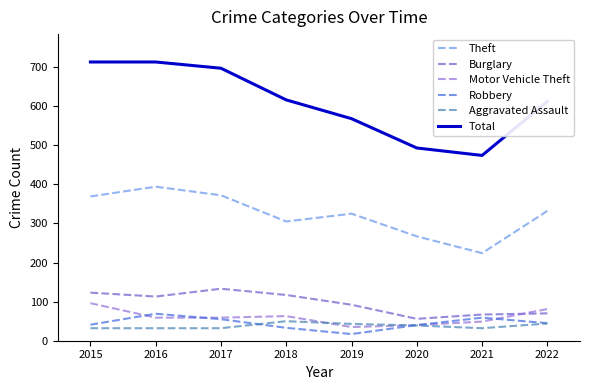

Which series has the largest total across all categories?

Total